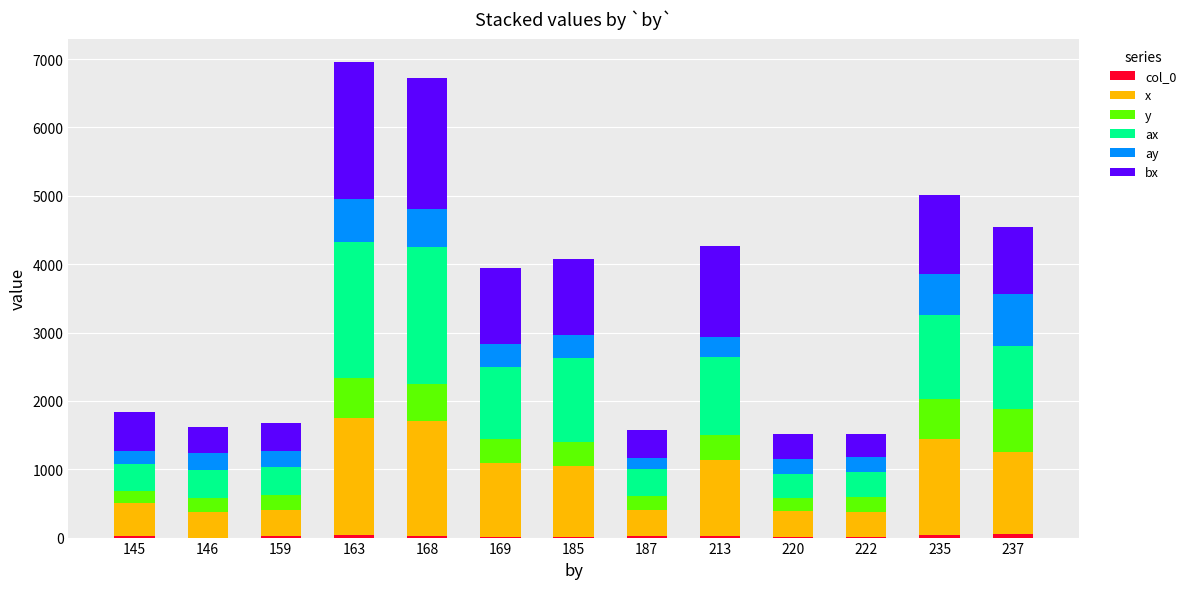

Does the chart contain stacked bars?

Yes